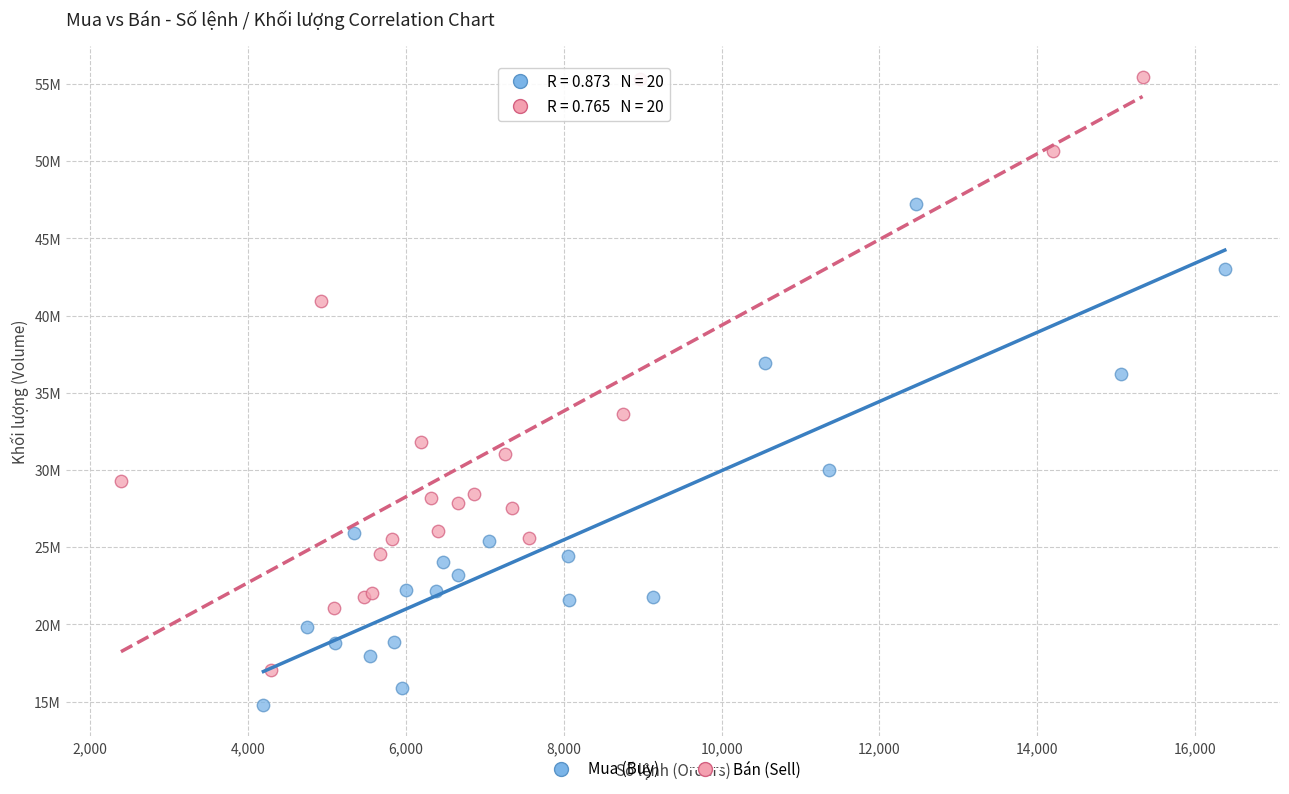

Which series contains the highest Y value?

Bán (Sell)